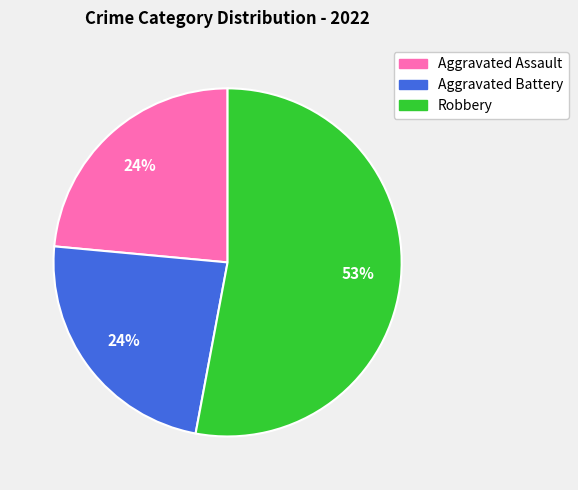

Which slice is the largest?

Robbery